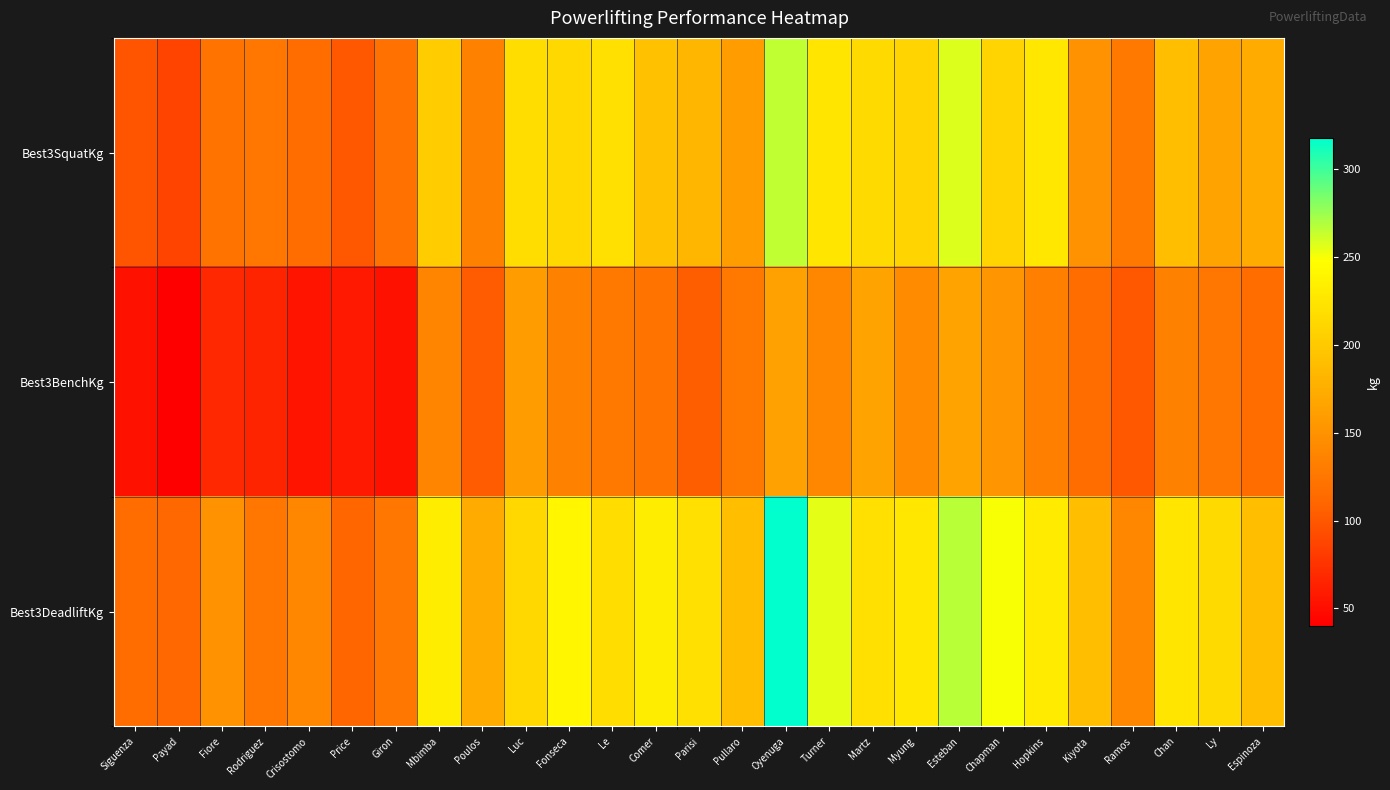

Count the number of categories in the chart.

27